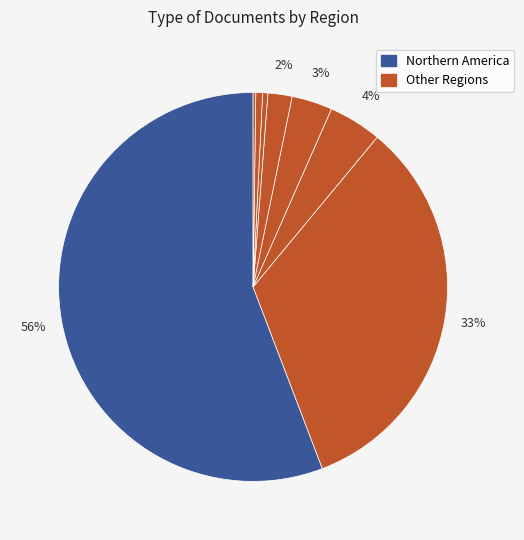

How many slices are in this pie chart?

8